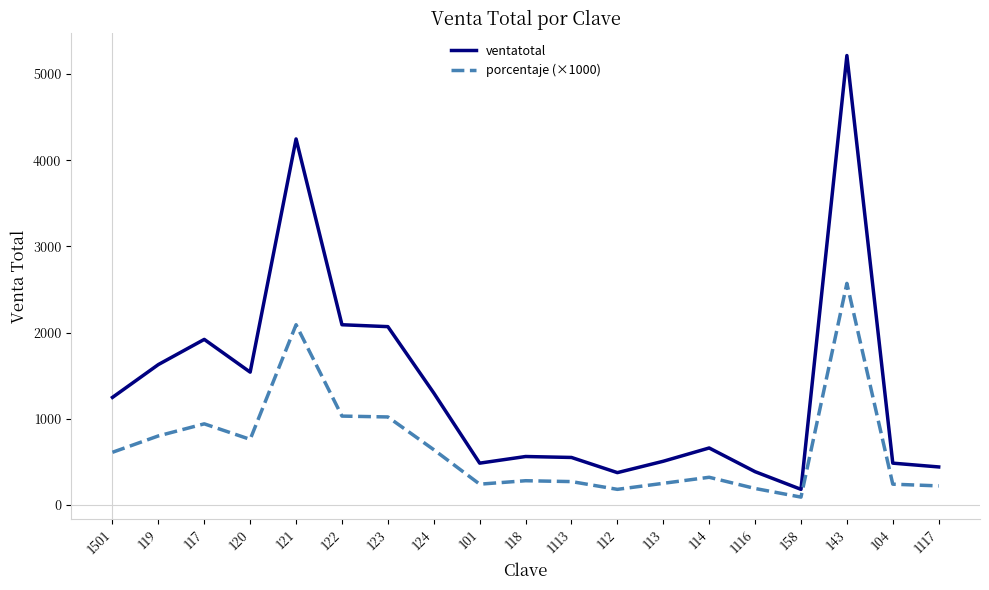

At how many categories does at least one series exceed 717?

9